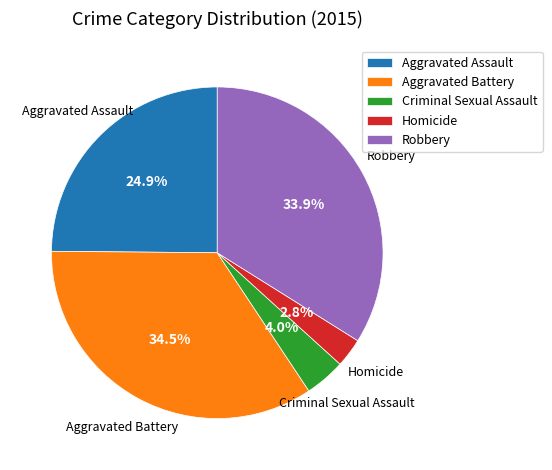

Rank the categories by value from lowest to highest.

Homicide, Criminal Sexual Assault, Aggravated Assault, Robbery, Aggravated Battery